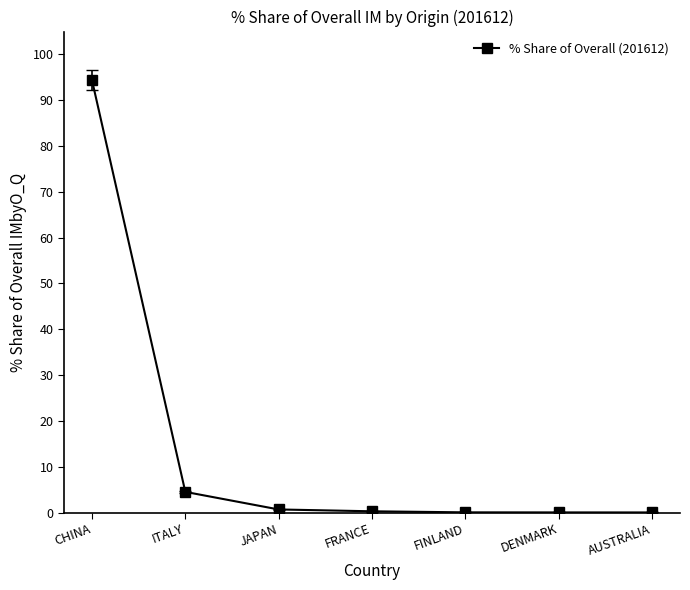

What is the sum of all values?

99.9